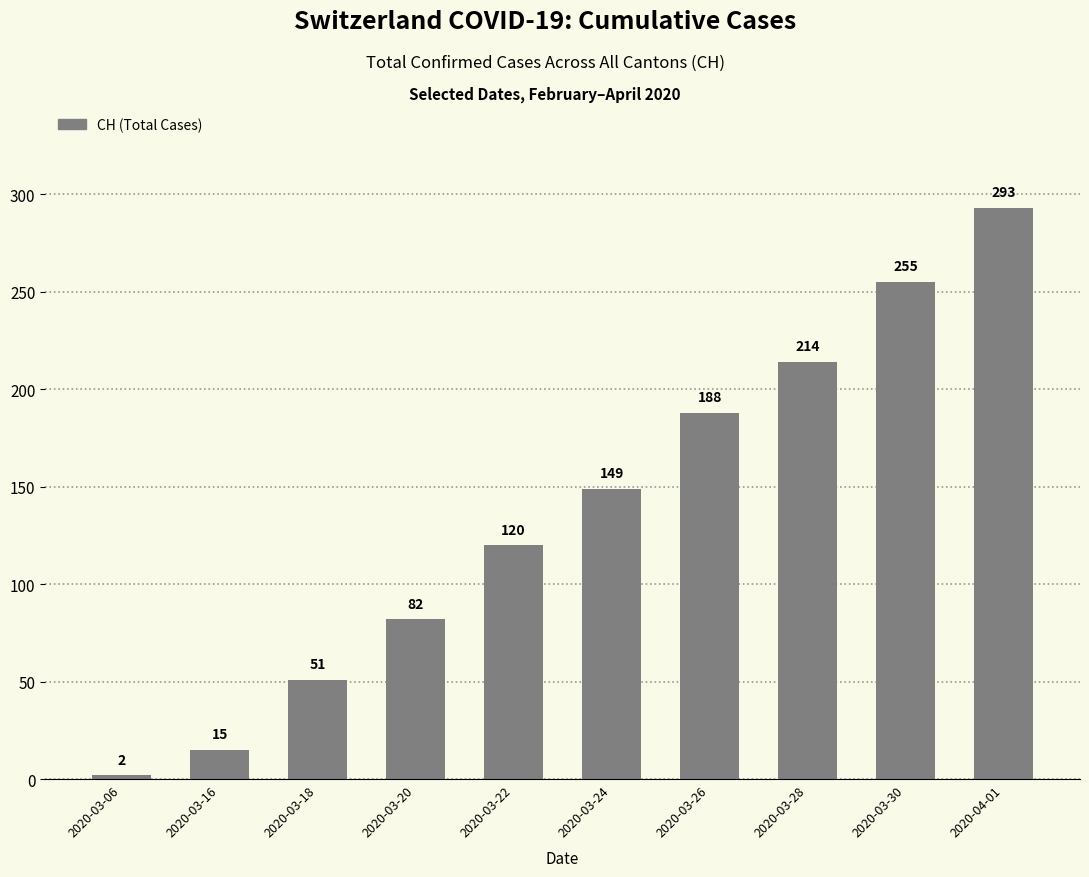

List the labels in order of value, smallest first.

2020-03-06, 2020-03-16, 2020-03-18, 2020-03-20, 2020-03-22, 2020-03-24, 2020-03-26, 2020-03-28, 2020-03-30, 2020-04-01